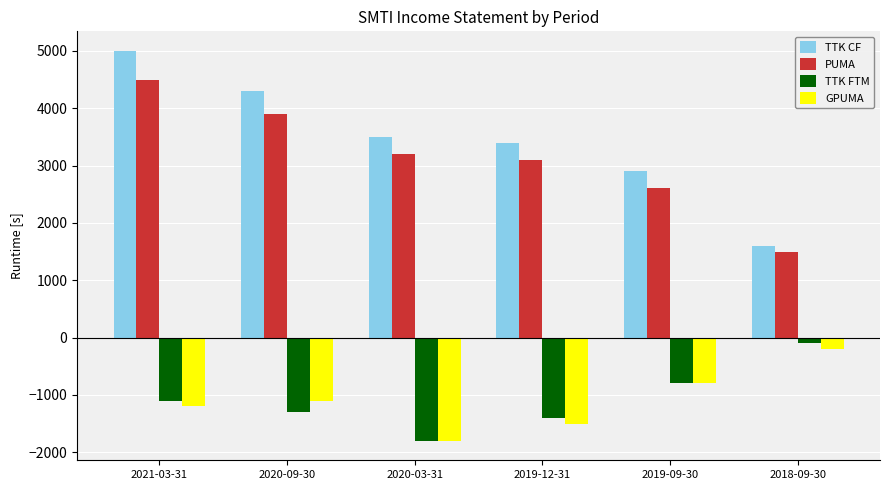

Reading left to right, list all the values displayed in this chart.

TTK CF: 2021-03-31=5000	2020-09-30=4300	2020-03-31=3500	2019-12-31=3400	2019-09-30=2900	2018-09-30=1600
PUMA: 2021-03-31=4500	2020-09-30=3900	2020-03-31=3200	2019-12-31=3100	2019-09-30=2600	2018-09-30=1500
TTK FTM: 2021-03-31=-1100	2020-09-30=-1300	2020-03-31=-1800	2019-12-31=-1400	2019-09-30=-800	2018-09-30=-100
GPUMA: 2021-03-31=-1200	2020-09-30=-1100	2020-03-31=-1800	2019-12-31=-1500	2019-09-30=-800	2018-09-30=-200